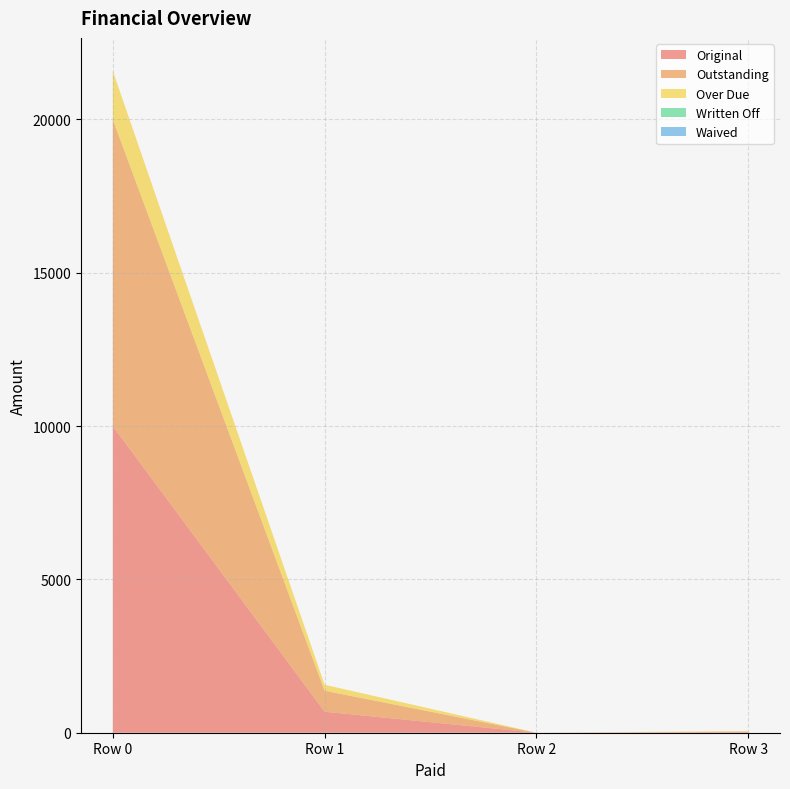

Reading left to right, list all the values displayed in this chart.

Original: 10000.0	685.1	0.0	17.8
Outstanding: 10000.0	685.1	0.0	17.8
Over Due: 1581.5	194.0	0.0	17.8
Written Off: 0.0	0.0	0.0	0.0
Waived: 0.0	0.0	0.0	0.0